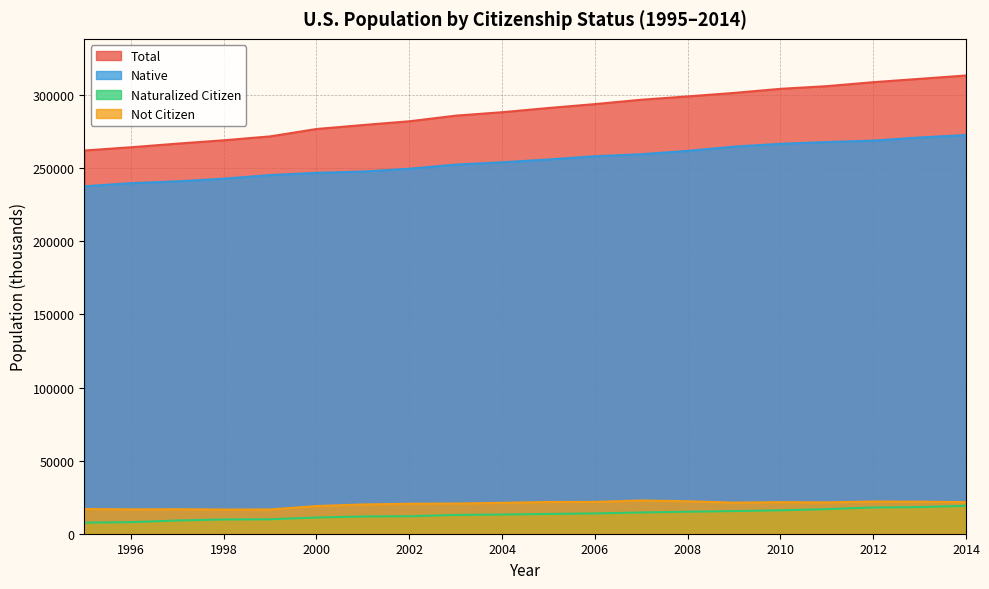

True or false: Naturalized Citizen and Native intersect in this chart.

False